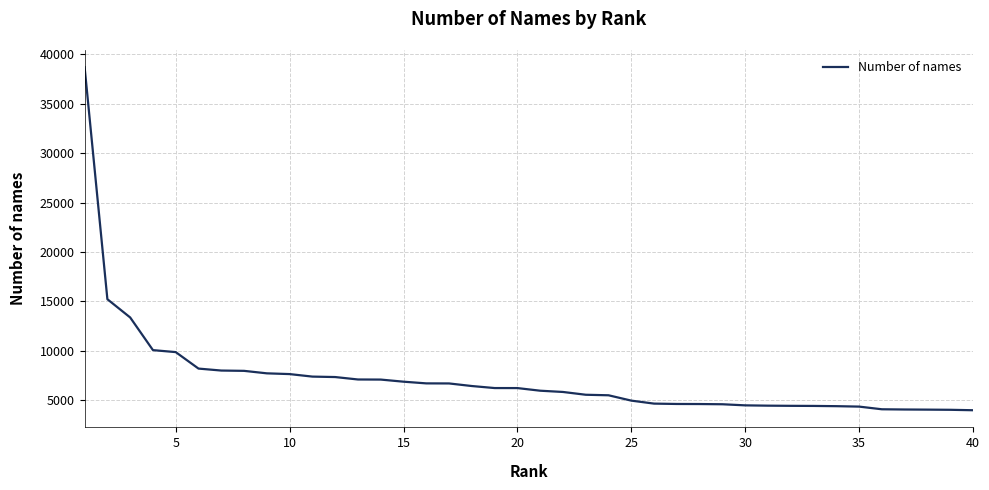

How many lines are shown in the chart?

1